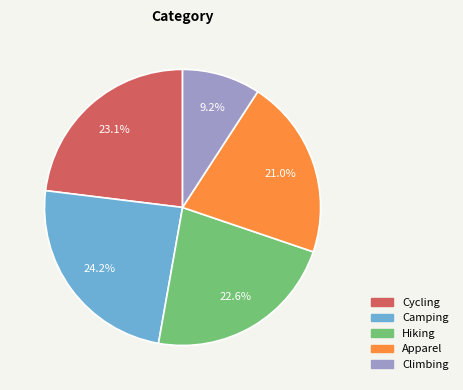

Does any single category account for the majority?

No